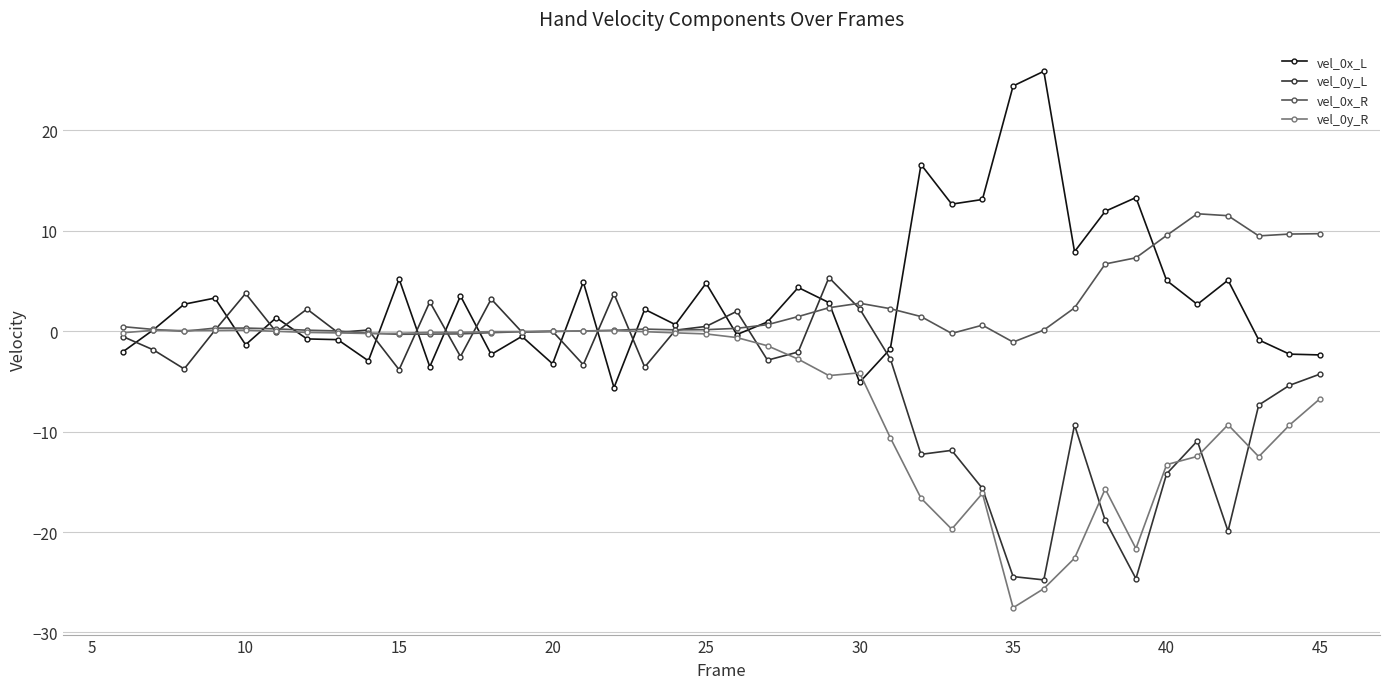

True or false: vel_0x_L has more than 0 interior local peaks.

True